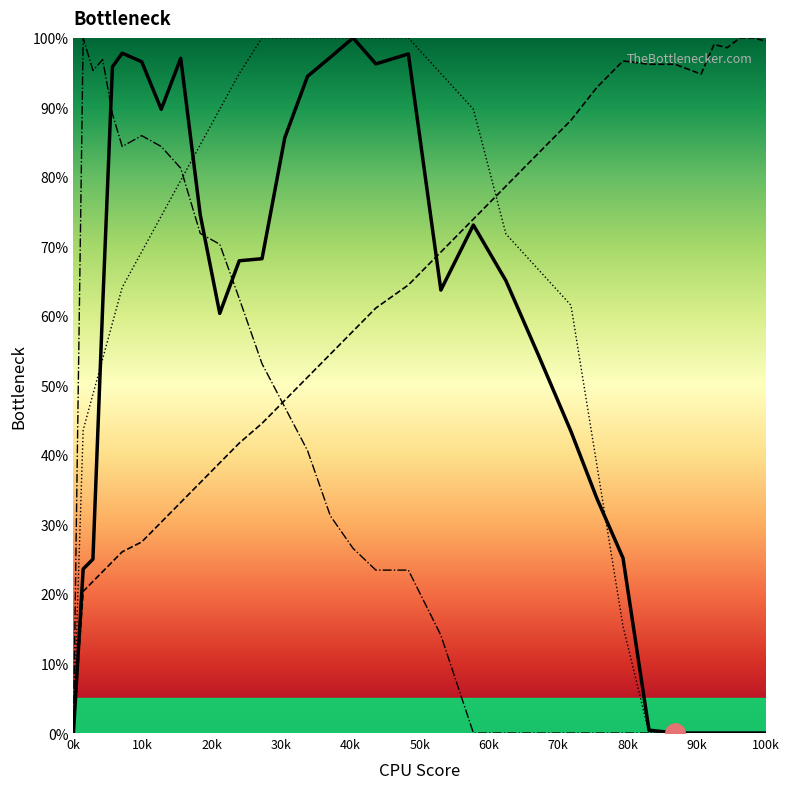

What is the maximum value shown in the chart?

100.0